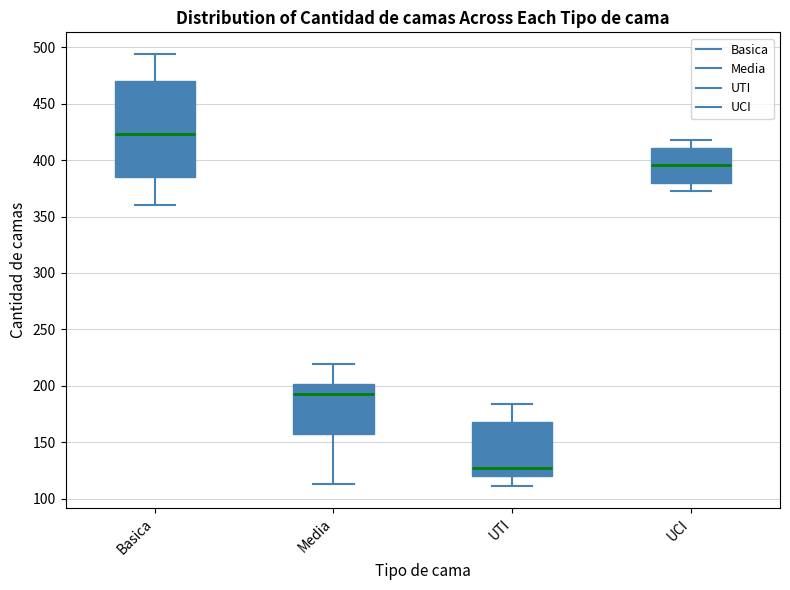

Reading left to right, read every box against the y-axis: the position of its median line, the range the box covers, and the ends of its whiskers. The values are not printed on the chart, so give them approximately, as read against the axis.

Basica: median 425, box 385 to 470, whiskers 360 to 495
Media: median 195, box 155 to 200, whiskers 115 to 220
UTI: median 125, box 120 to 170, whiskers 110 to 185
UCI: median 395, box 380 to 410, whiskers 375 to 420